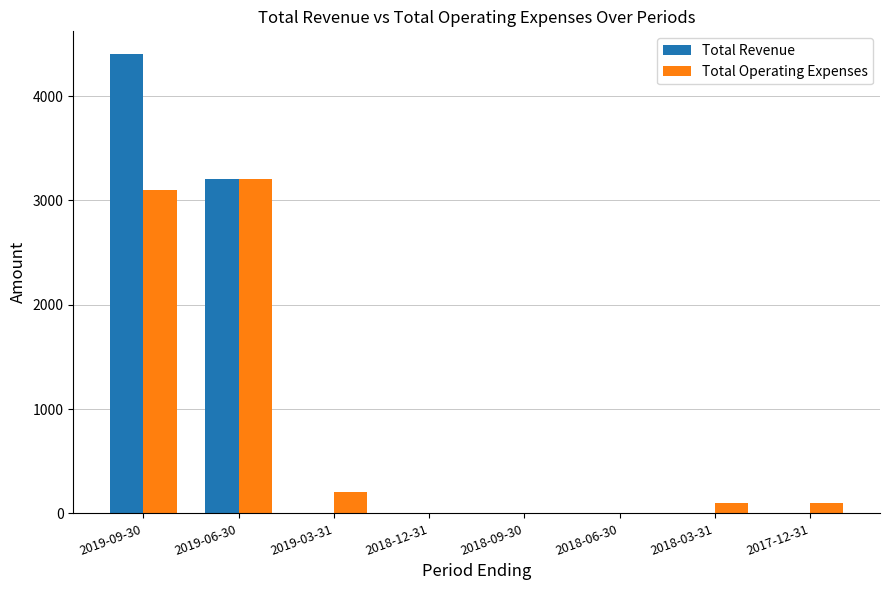

What is the spread (max minus min) of values at 2019-03-31?

200